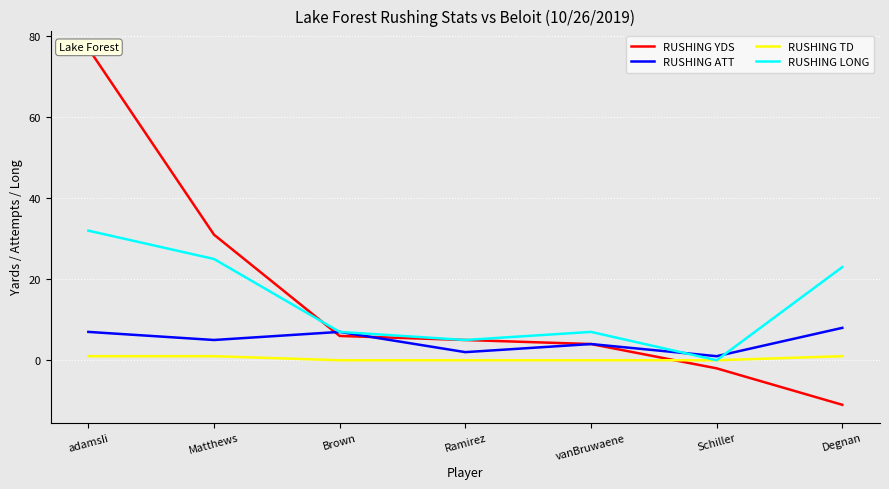

What is the sum of all RUSHING YDS values?

110